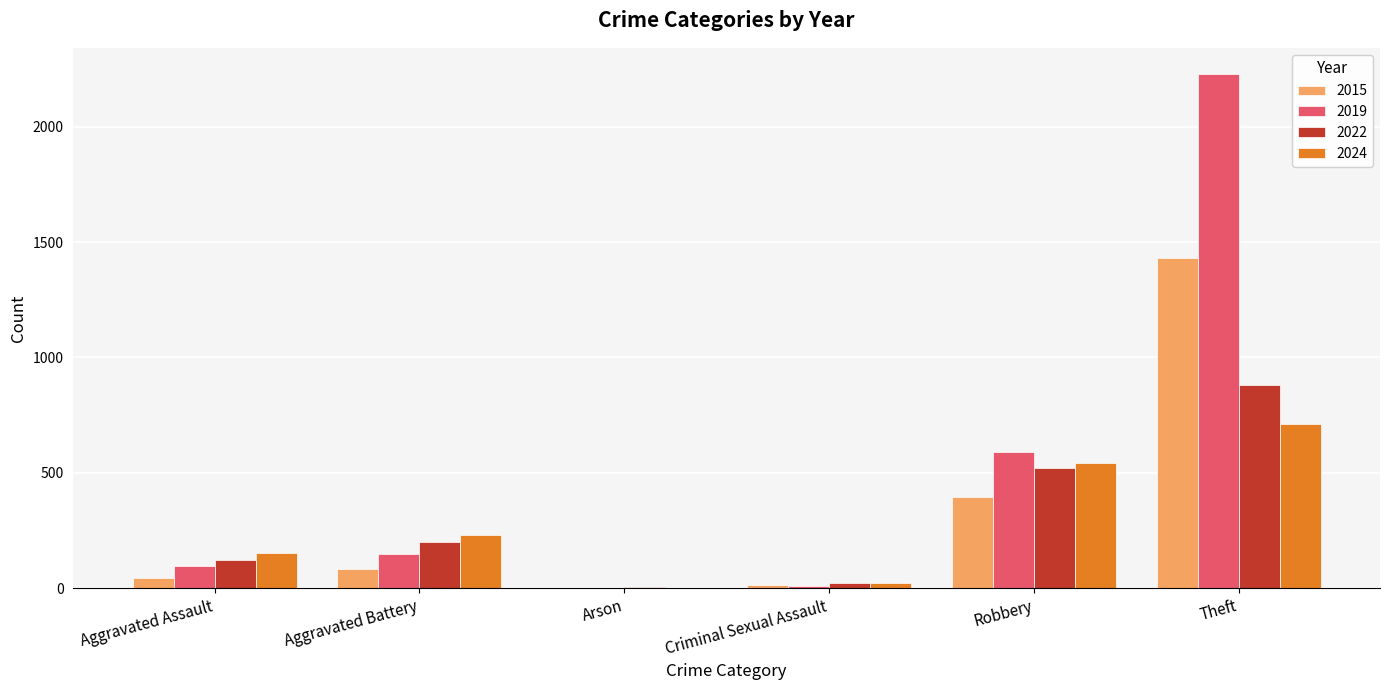

Where is 2024 nearest to the value 356?

Aggravated Battery